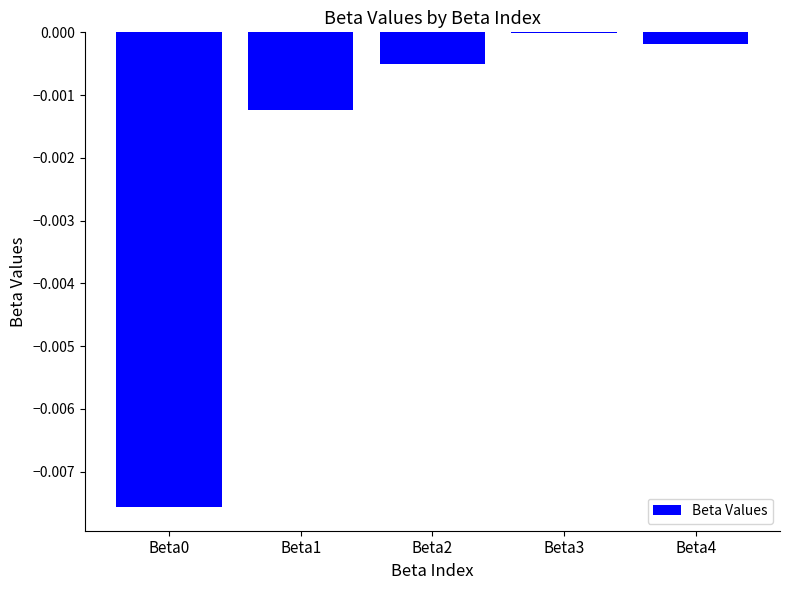

True or false: the data shows -0.0 at Beta2.

True